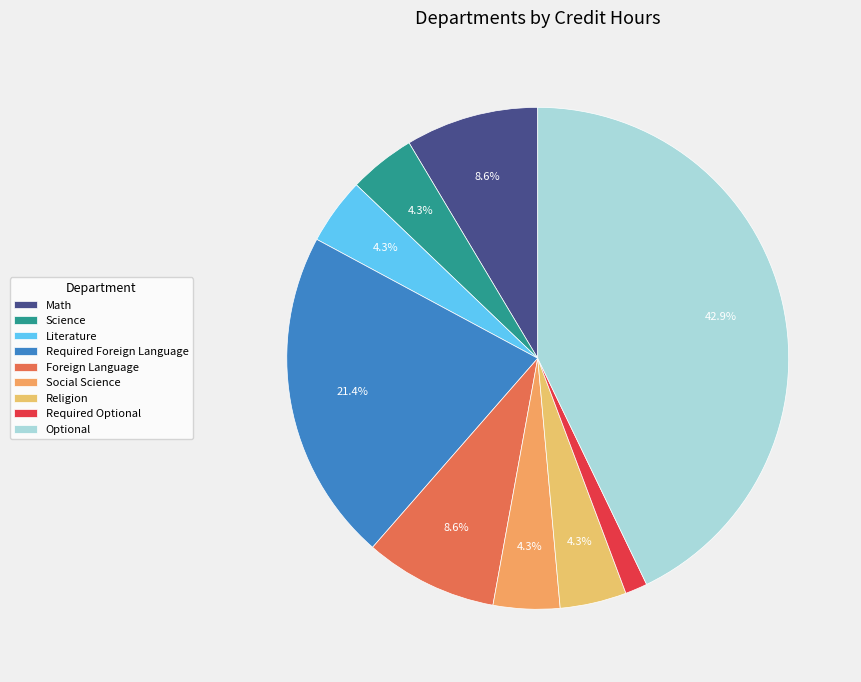

Between Required Foreign Language and Science, which is larger?

Required Foreign Language